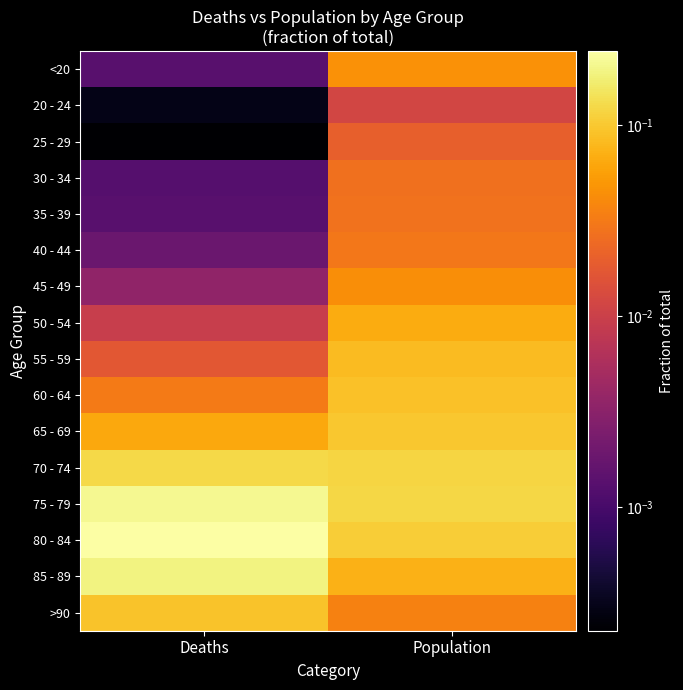

Reading left to right, transcribe all the data shown in this chart.

<20: Deaths=0.0	Population=0.0
20 - 24: Deaths=0.0	Population=0.0
25 - 29: Deaths=0.0	Population=0.0
30 - 34: Deaths=0.0	Population=0.0
35 - 39: Deaths=0.0	Population=0.0
40 - 44: Deaths=0.0	Population=0.0
45 - 49: Deaths=0.0	Population=0.0
50 - 54: Deaths=0.0	Population=0.1
55 - 59: Deaths=0.0	Population=0.1
60 - 64: Deaths=0.0	Population=0.1
65 - 69: Deaths=0.1	Population=0.1
70 - 74: Deaths=0.1	Population=0.1
75 - 79: Deaths=0.2	Population=0.1
80 - 84: Deaths=0.2	Population=0.1
85 - 89: Deaths=0.2	Population=0.1
>90: Deaths=0.1	Population=0.0